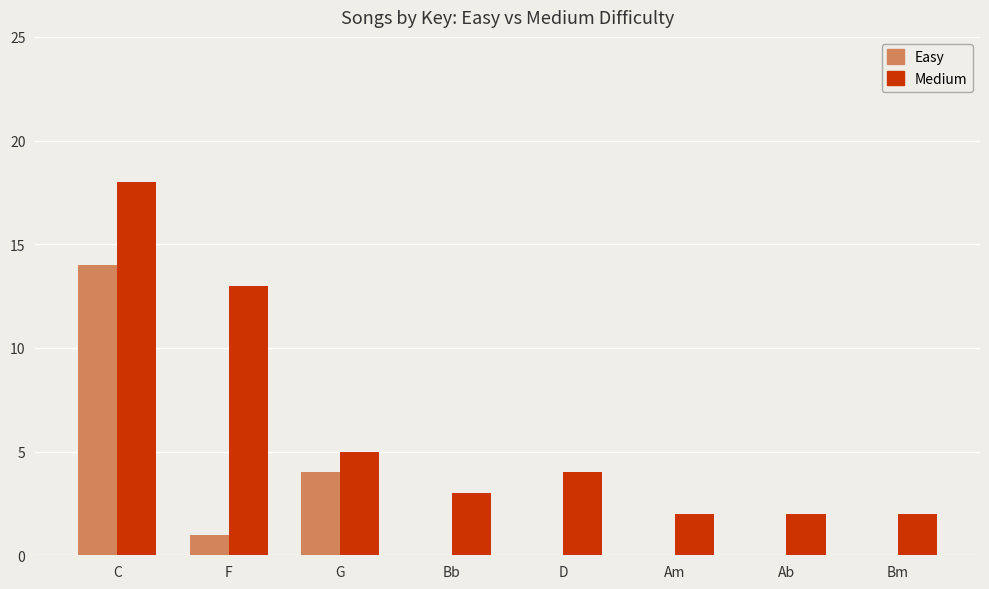

How many groups of bars are there?

8